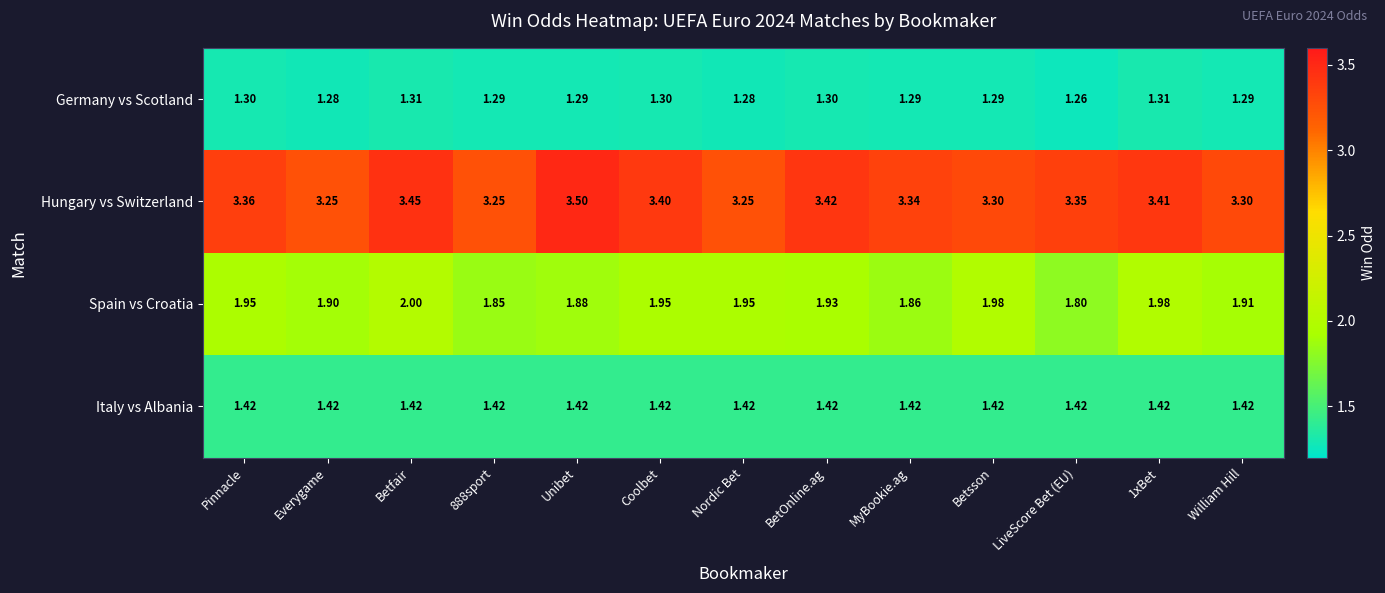

Which category has the highest value in the Spain vs Croatia series?

Betfair